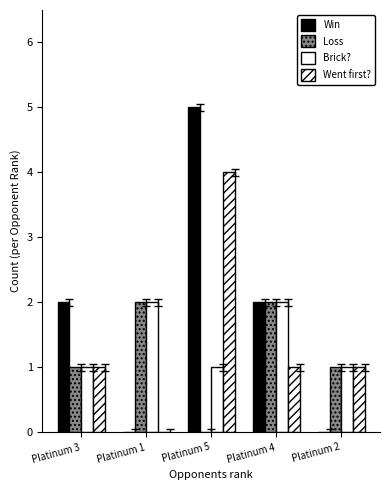

Reading left to right, transcribe all the data shown in this chart.

Win: 2	0	5	2	0
Loss: 1	2	0	2	1
Brick?: 1	2	1	2	1
Went first?: 1	0	4	1	1